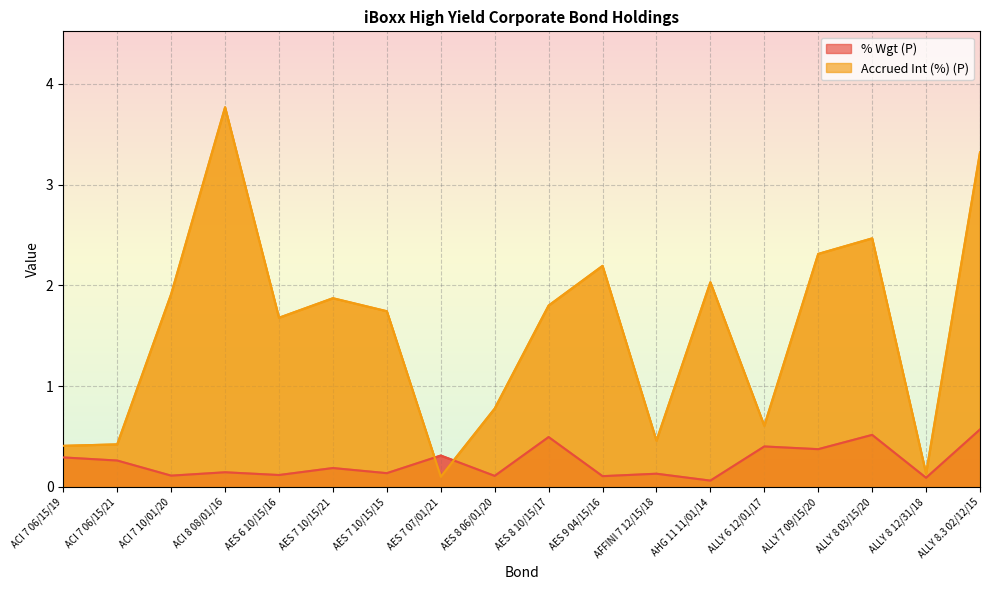

Reading left to right, list all the values displayed in this chart.

% Wgt (P): 0.3	0.3	0.1	0.1	0.1	0.2	0.1	0.3	0.1	0.5	0.1	0.1	0.1	0.4	0.4	0.5	0.1	0.6
Accrued Int (%) (P): 0.4	0.4	1.9	3.8	1.7	1.9	1.7	0.1	0.8	1.8	2.2	0.5	2.0	0.6	2.3	2.5	0.1	3.3